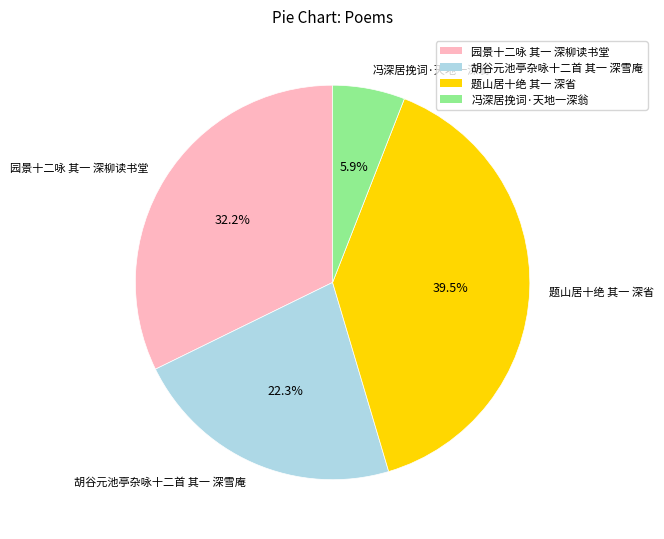

Approximately how many times larger is the value at 题山居十绝 其一 深省 compared to 园景十二咏 其一 深柳读书堂?

1.2